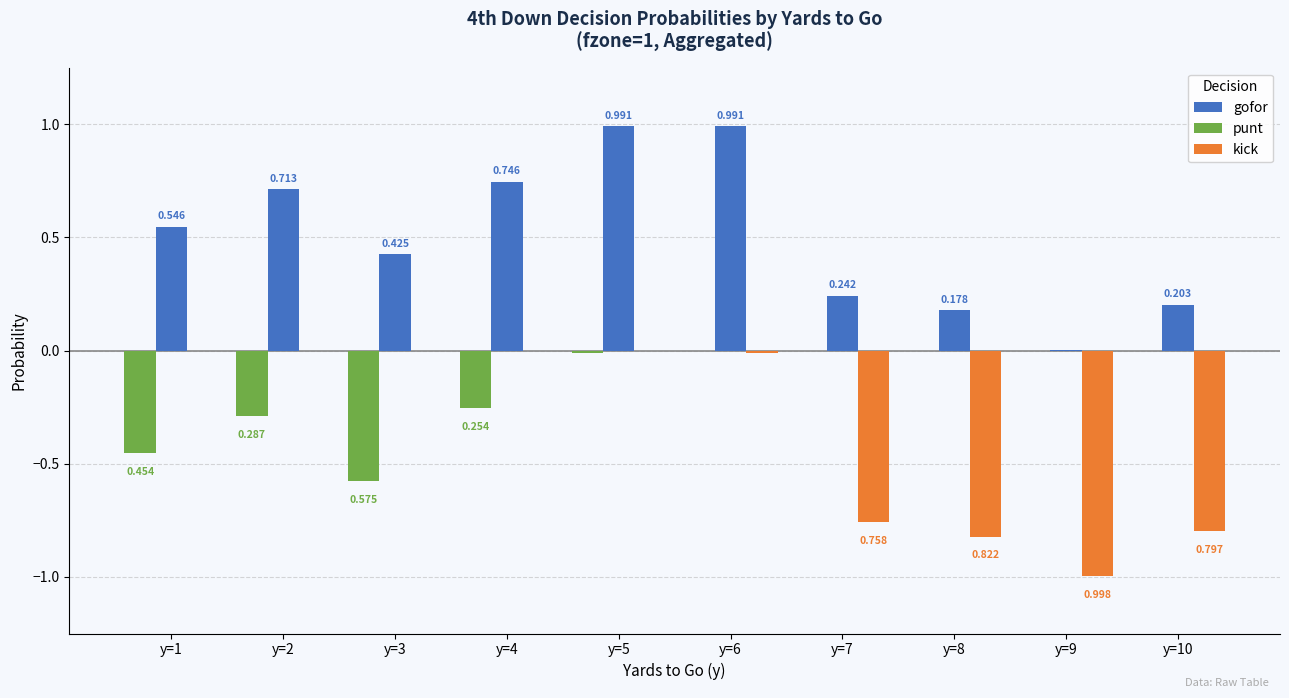

What is the sum of all gofor values?

5.0